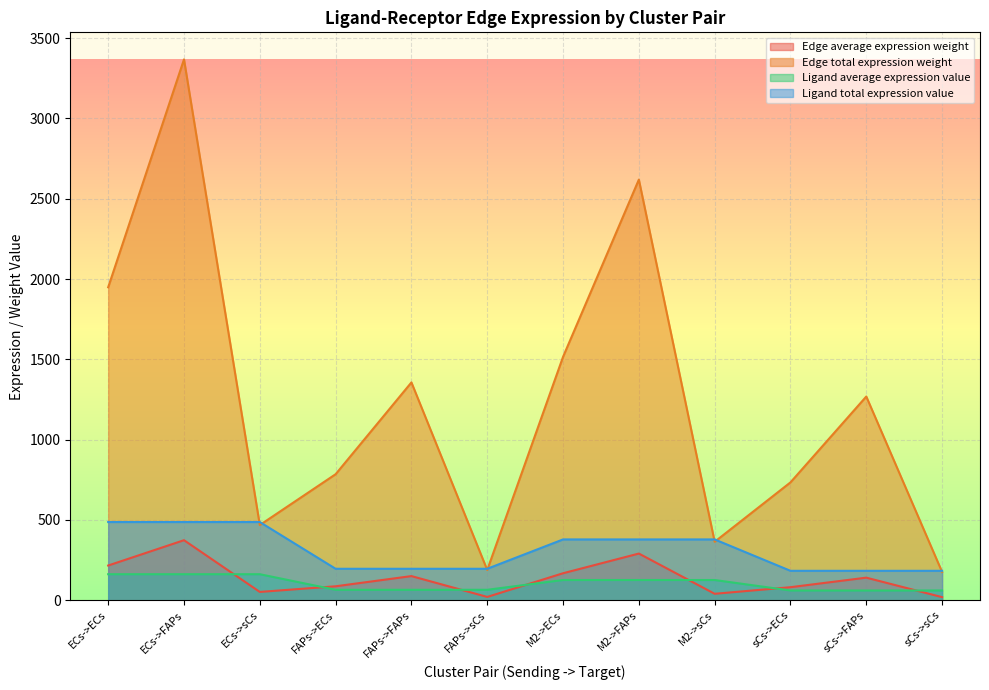

What are all the series names shown in the legend?

Edge average expression weight, Edge total expression weight, Ligand average expression value, Ligand total expression value